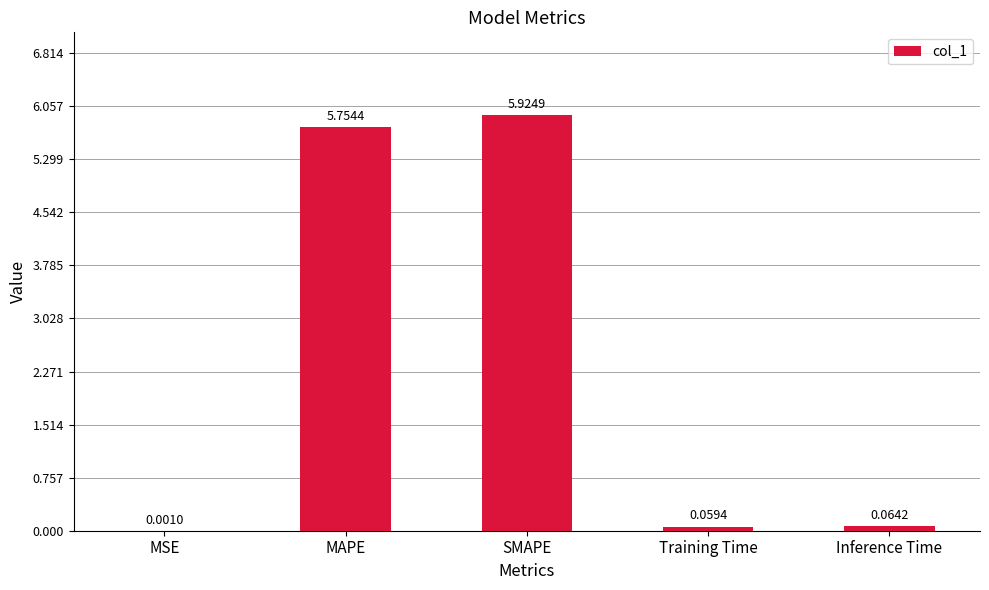

Which has a higher value, MAPE or Training Time?

MAPE